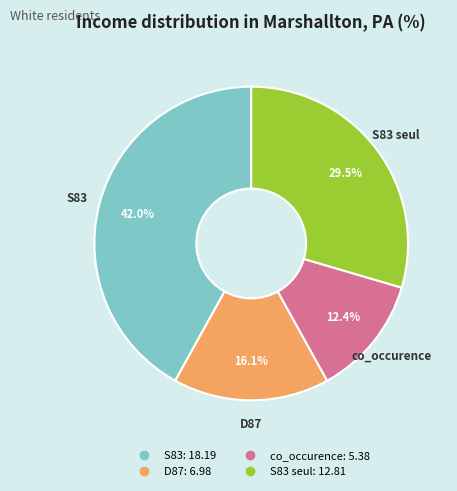

Count the number of slices in the pie.

4